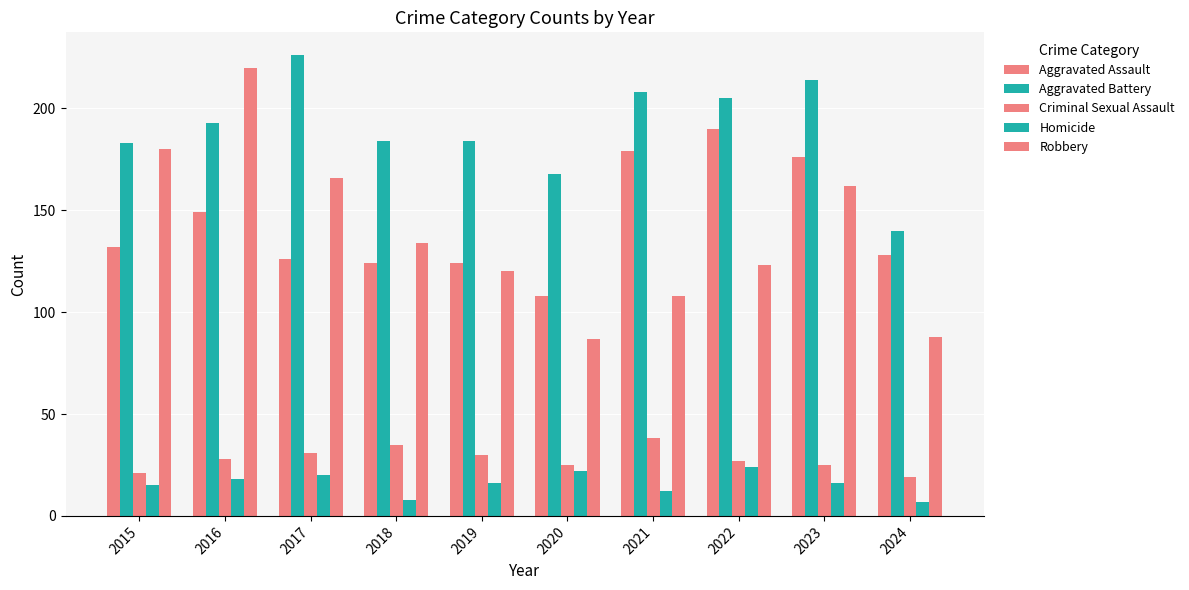

How many bars are there in total?

50